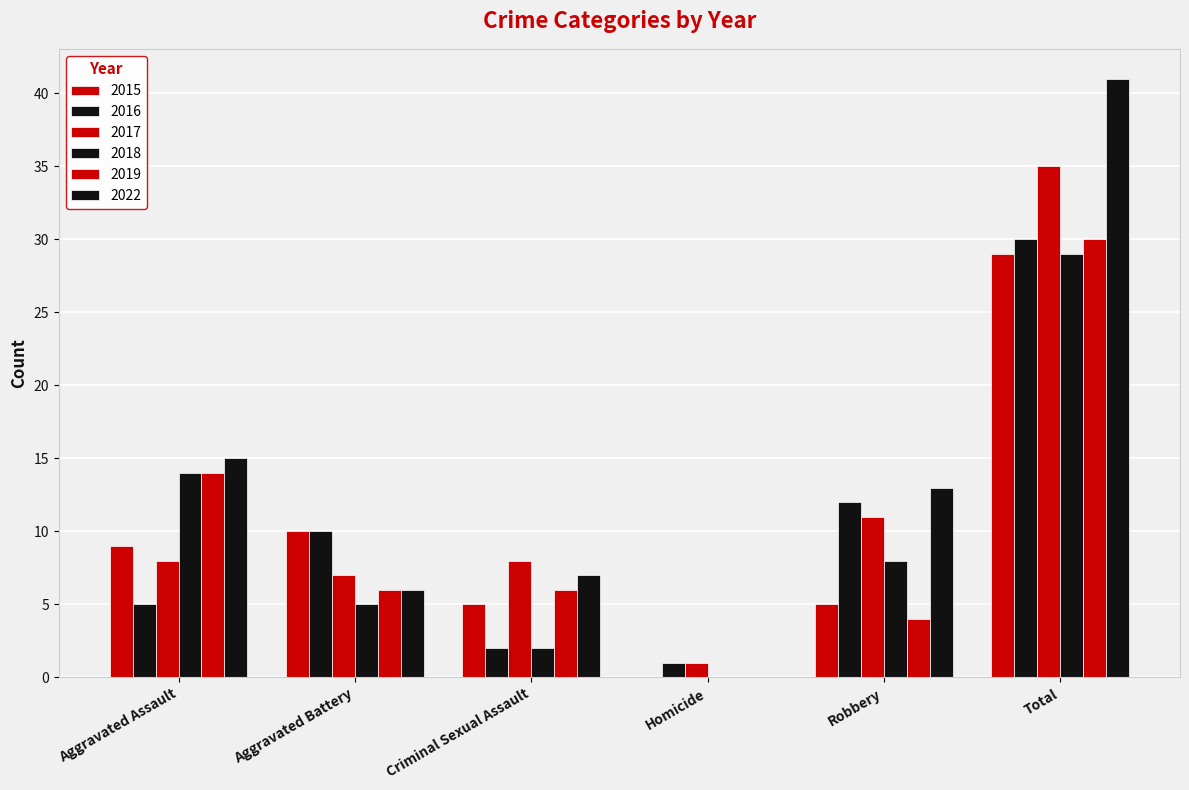

Are the bars grouped side by side (vs. stacked)?

Yes